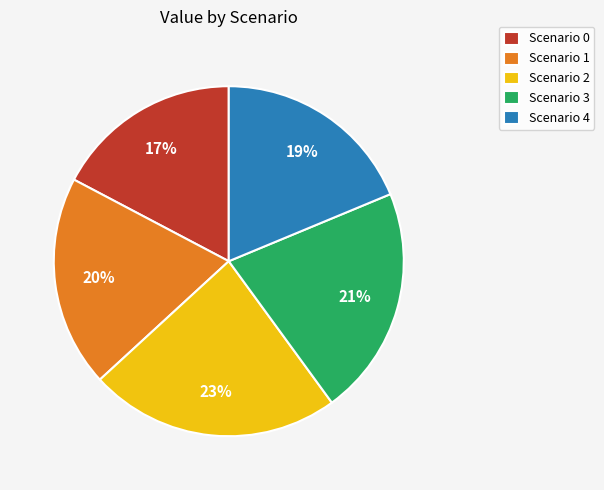

Is there any slice that represents more than half of the pie?

No